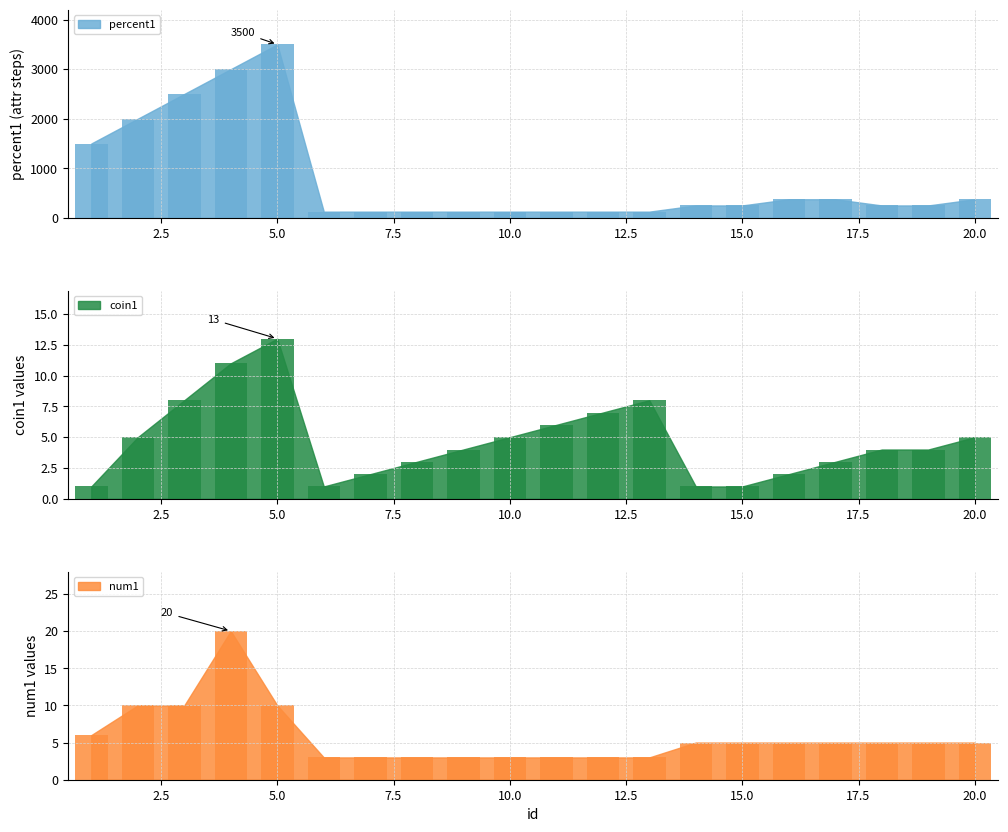

Between 12 and 9, which is larger?

12